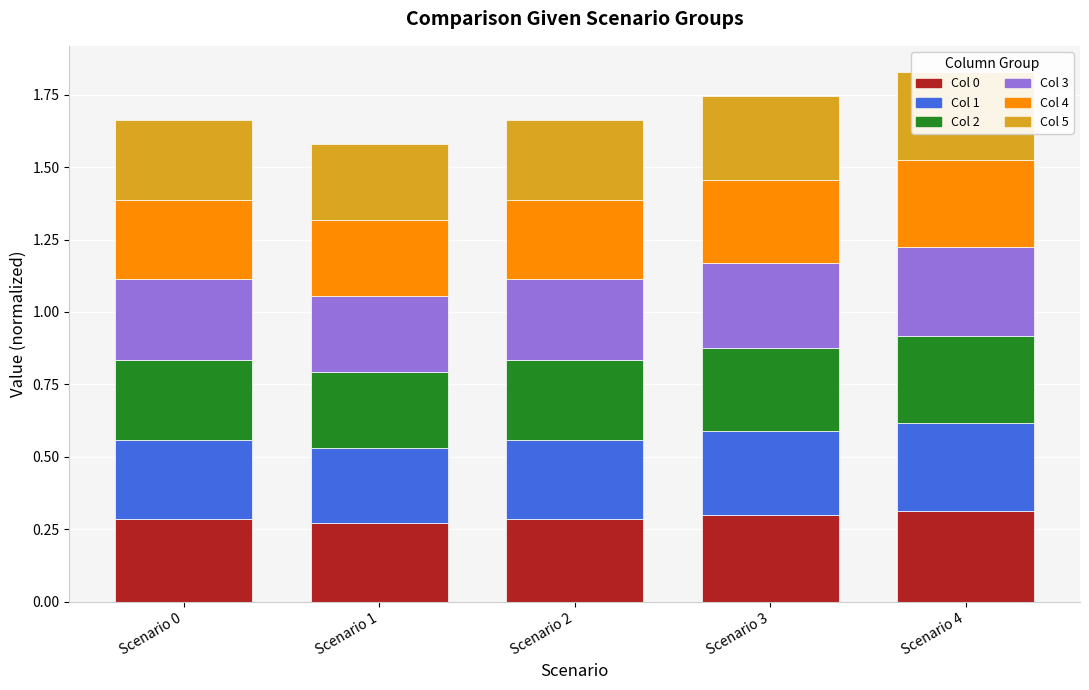

At how many categories does at least one series exceed 0?

5